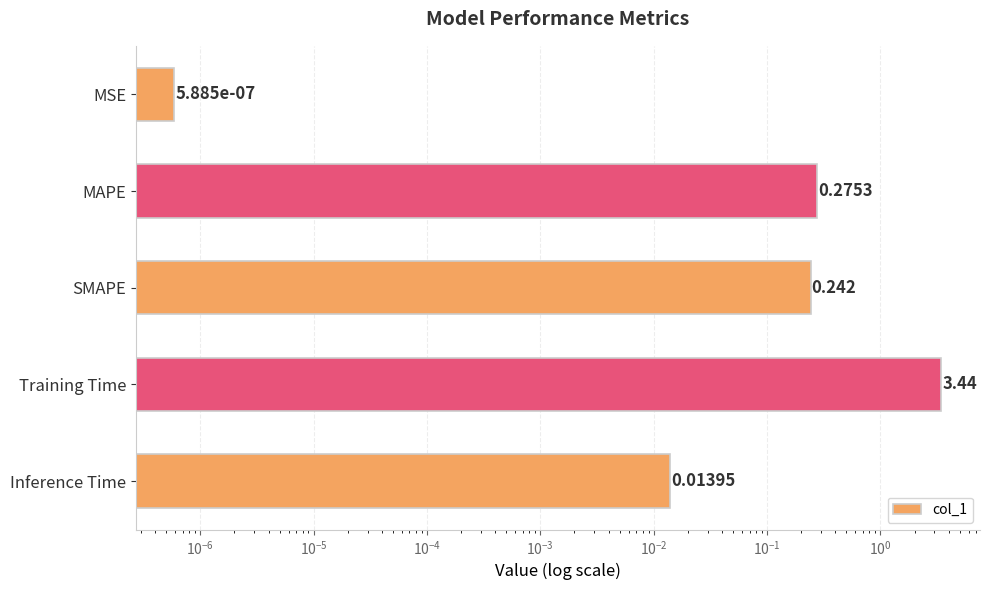

Count the number of categories in the chart.

5